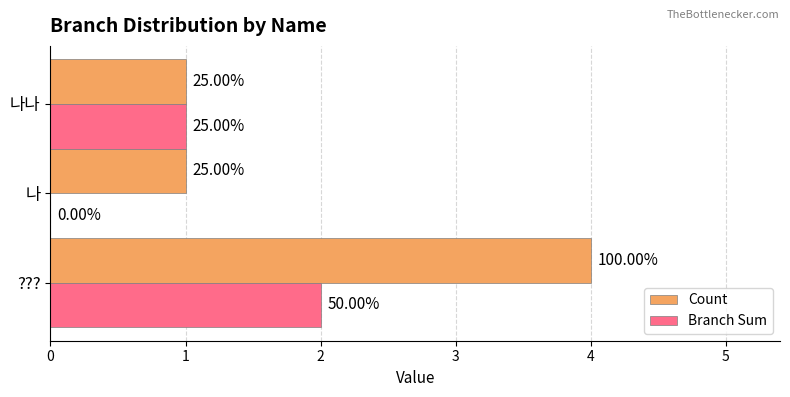

Rank the series by their average value, from lowest to highest.

Branch Sum, Count